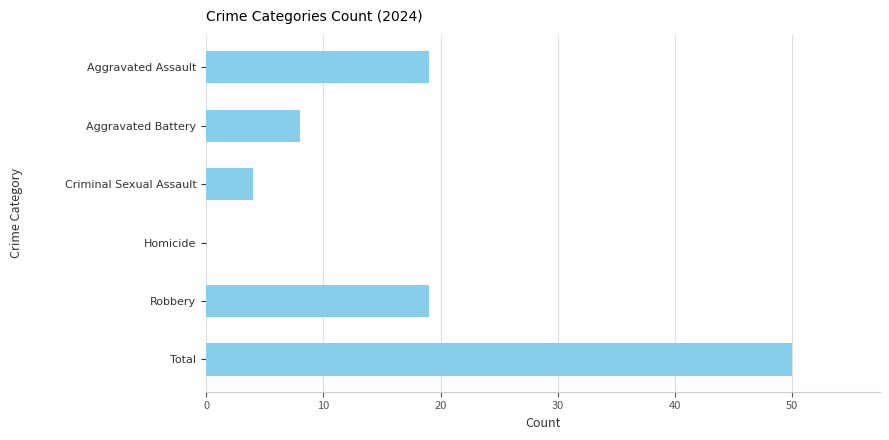

Reading top to bottom, transcribe all the data shown in this chart.

Aggravated Assault=19	Aggravated Battery=8	Criminal Sexual Assault=4	Homicide=0	Robbery=19	Total=50